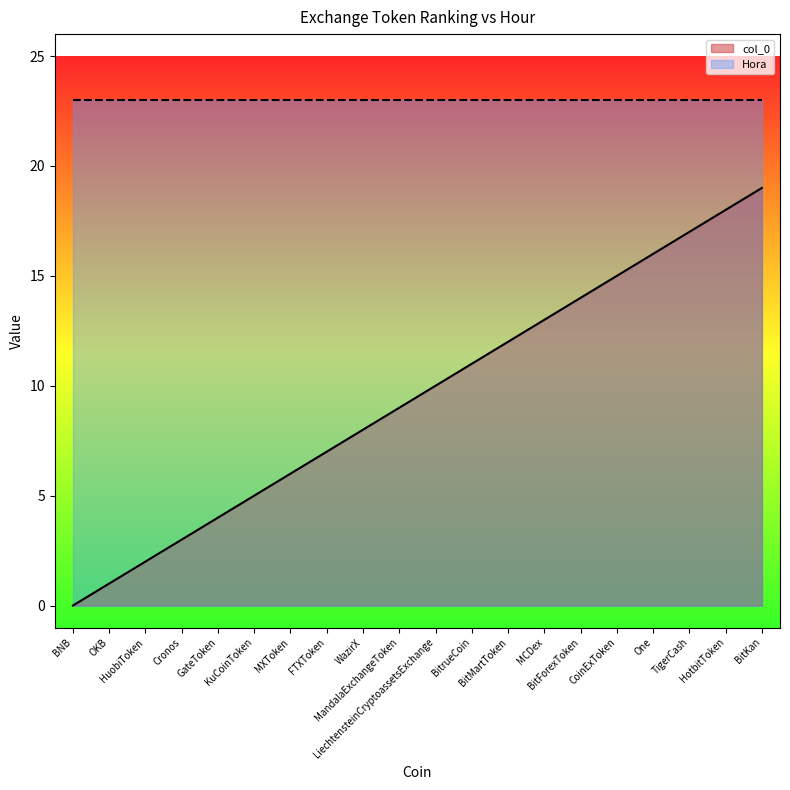

True or false: col_0 and Hora cross at least once.

False